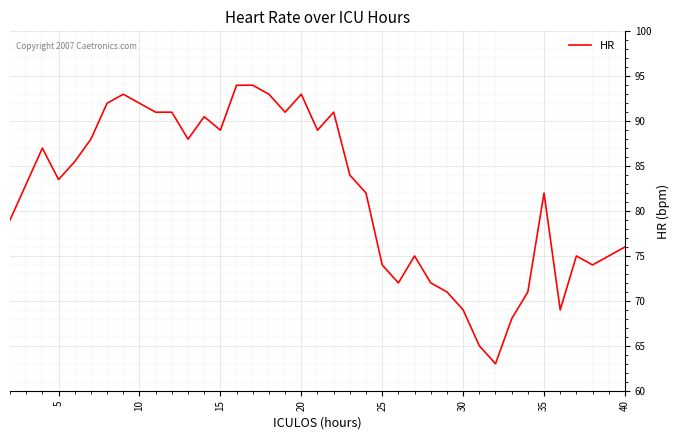

What is the difference between the second highest and second lowest values?

29.0